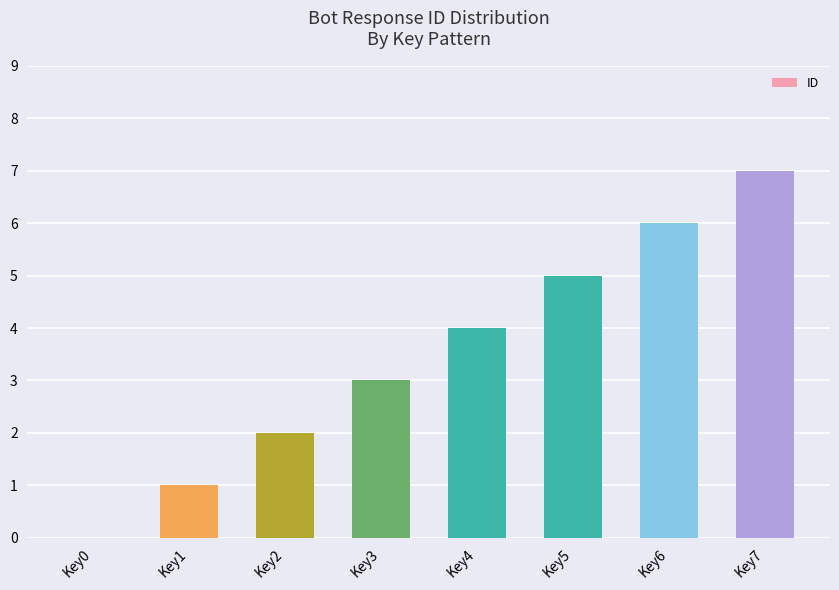

Which category has the highest value across all series?

Key7